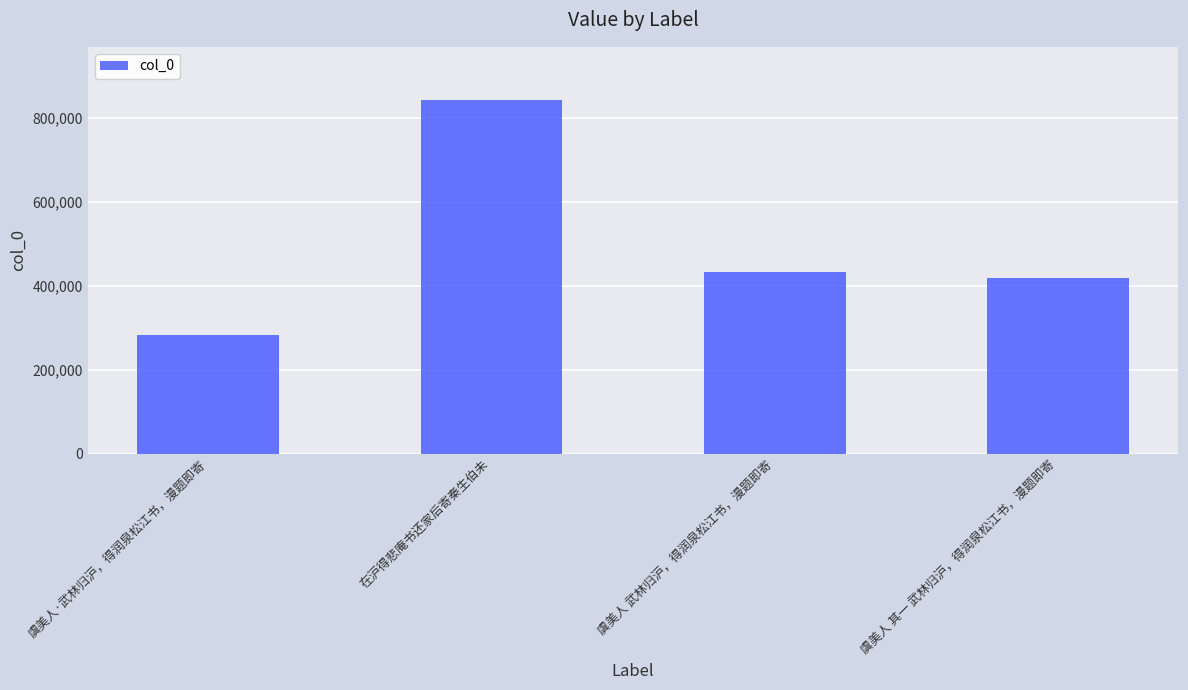

Count the number of categories in the chart.

4